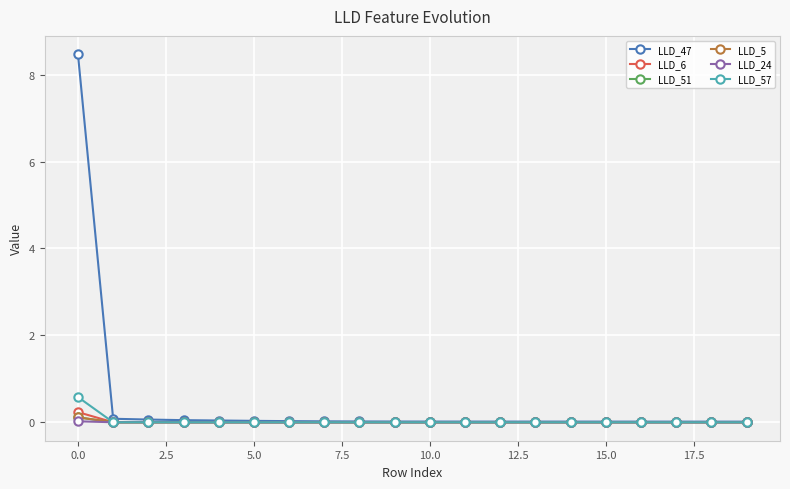

Which series has the largest range (max minus min)?

LLD_47